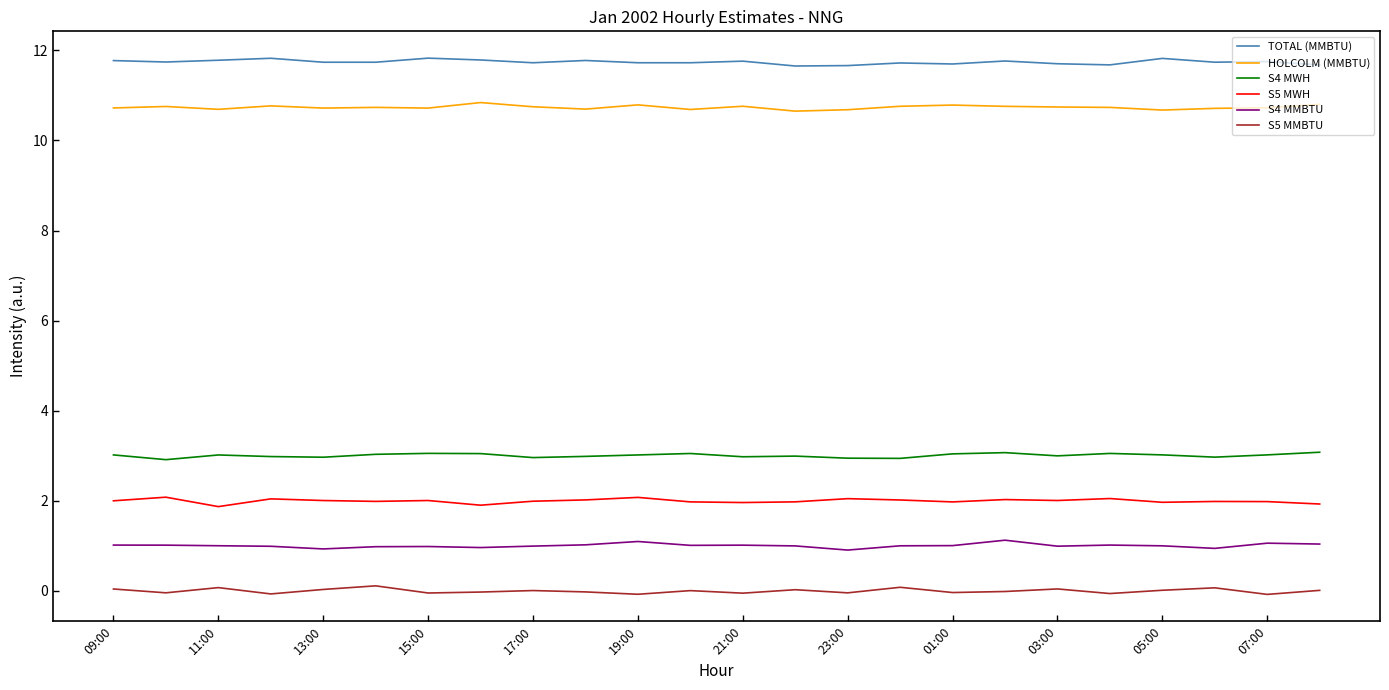

Which series has the largest total across all categories?

TOTAL (MMBTU)